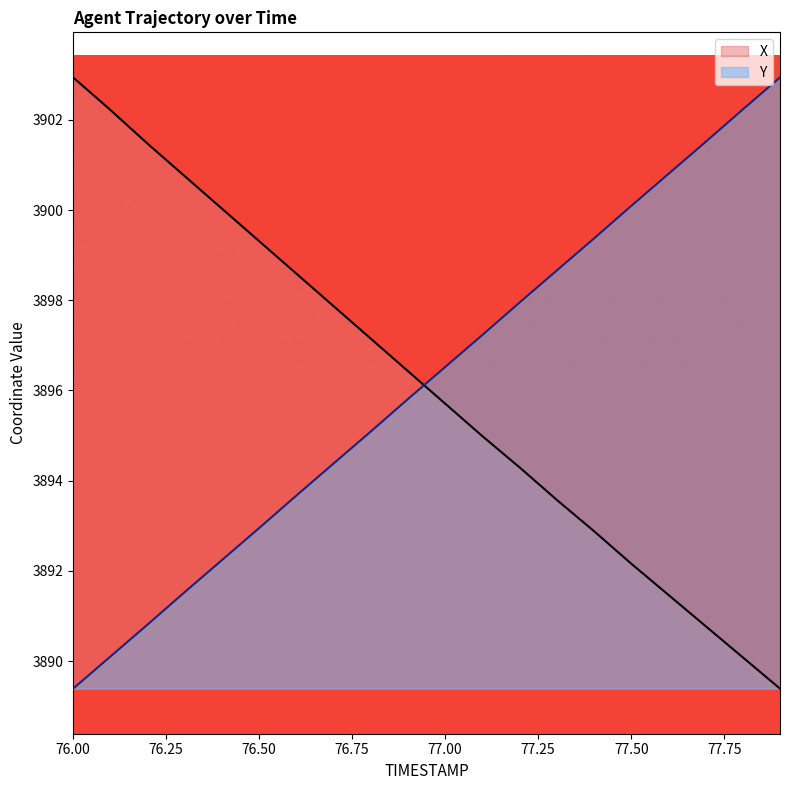

Is the value of X at 77.6 greater than the value of Y at 76.2?

Yes